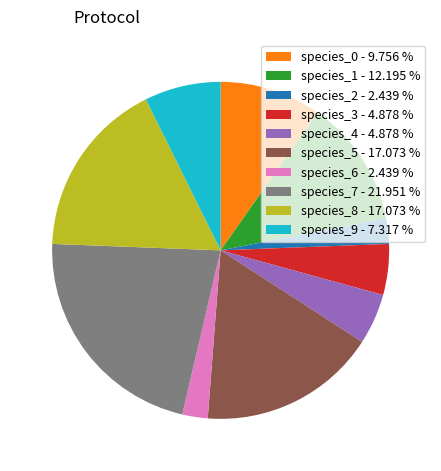

Is the sum of species_3 - 4.878 % and species_7 - 21.951 % greater than half?

No